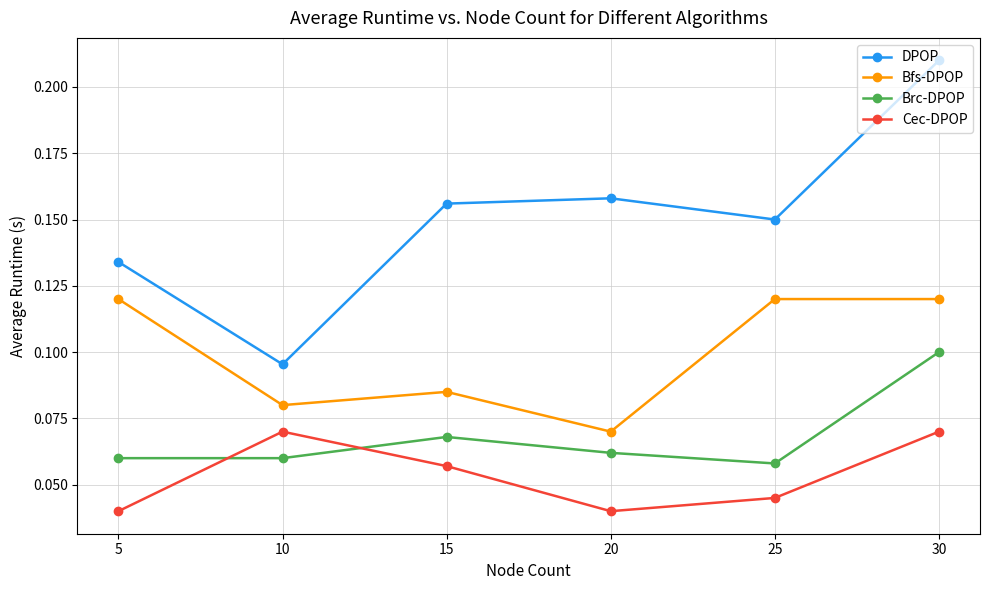

Which series ends up on top after the final intersection of Brc-DPOP and Cec-DPOP?

Brc-DPOP